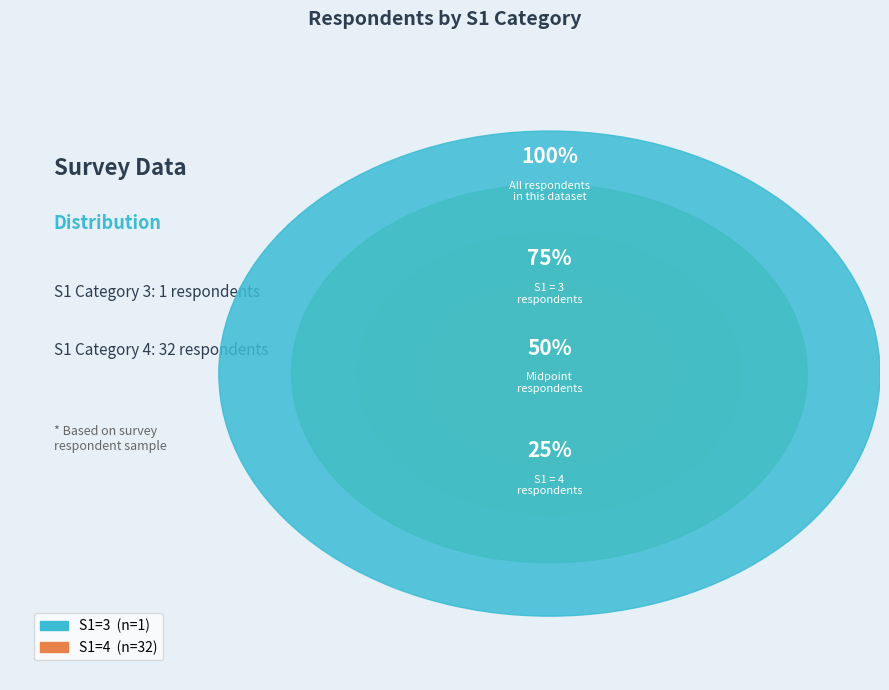

Combined, do 4 and 3 account for over 50%?

Yes